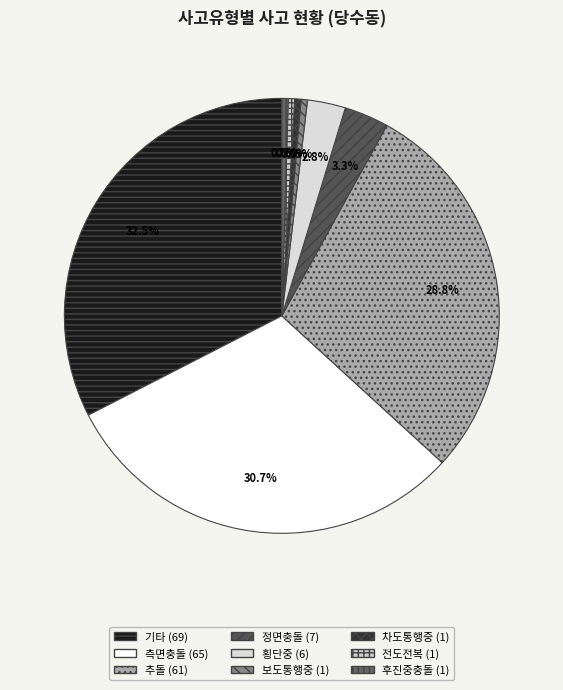

Rank the categories by value from highest to lowest.

기타, 측면충돌, 추돌, 정면충돌, 횡단중, 보도통행중, 차도통행중, 전도전복, 후진중충돌